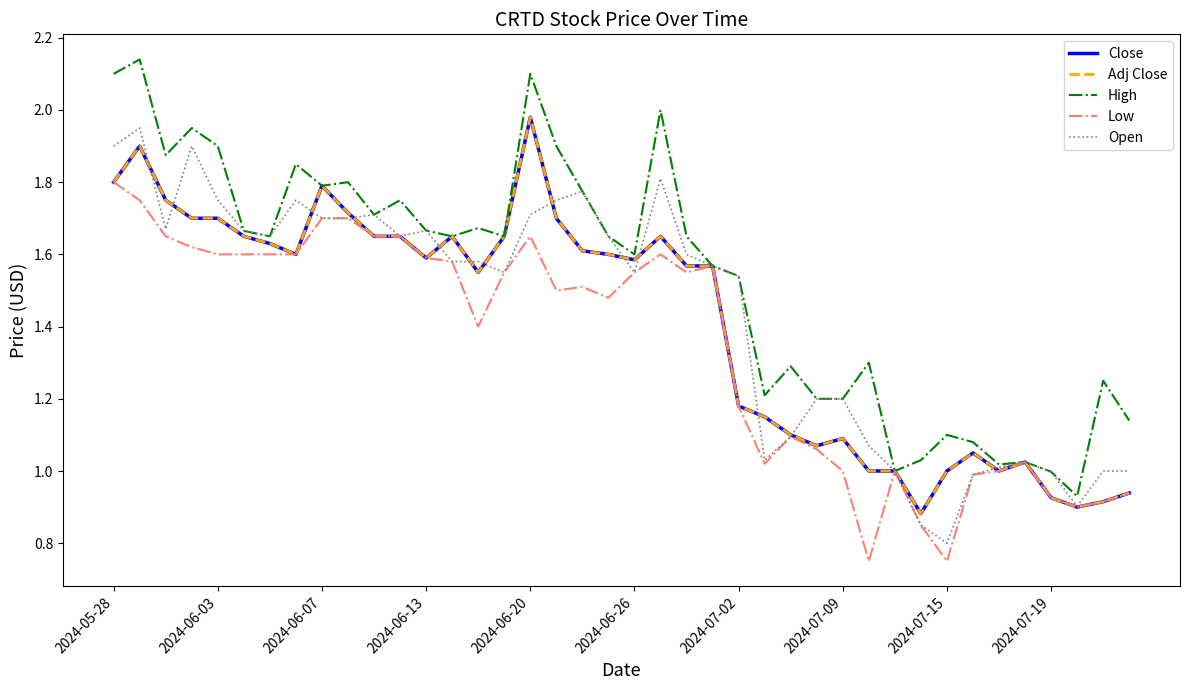

Does the chart display data point markers on the line(s)?

No